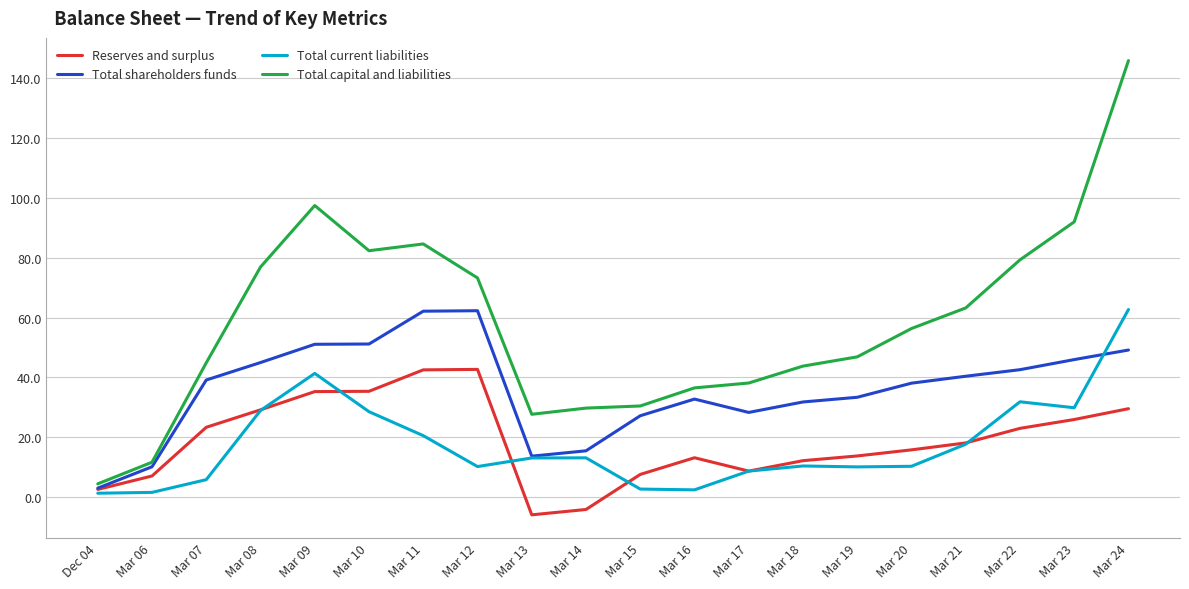

What is the sum of all Reserves and surplus values?

374.4